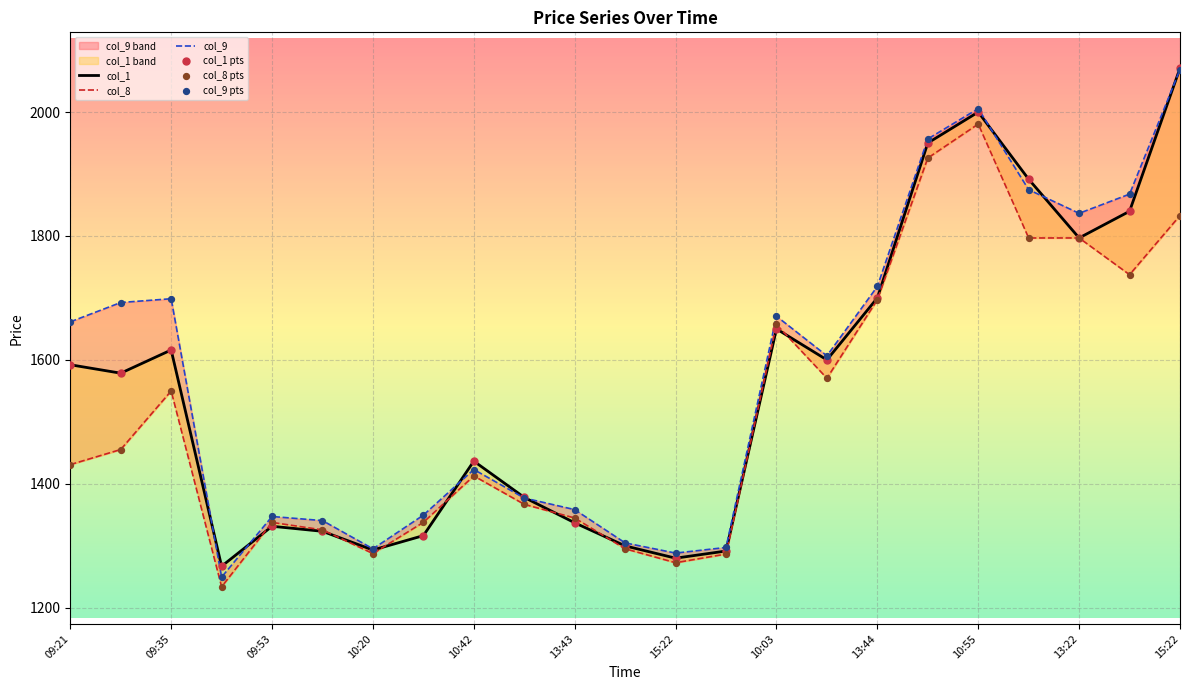

At which category is the sum across all series the highest?

10:55